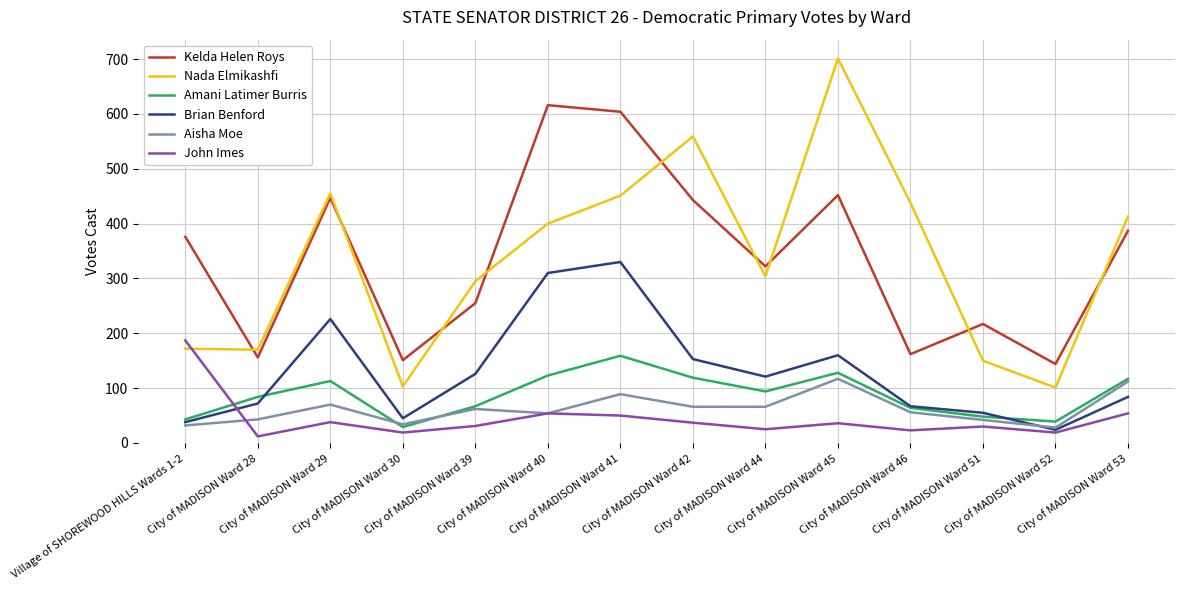

Where is the first local maximum for Aisha Moe?

City of MADISON Ward 29